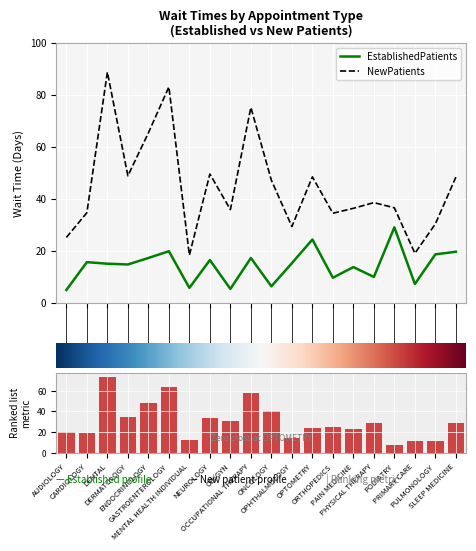

What is the maximum value for NewPatients?

88.7